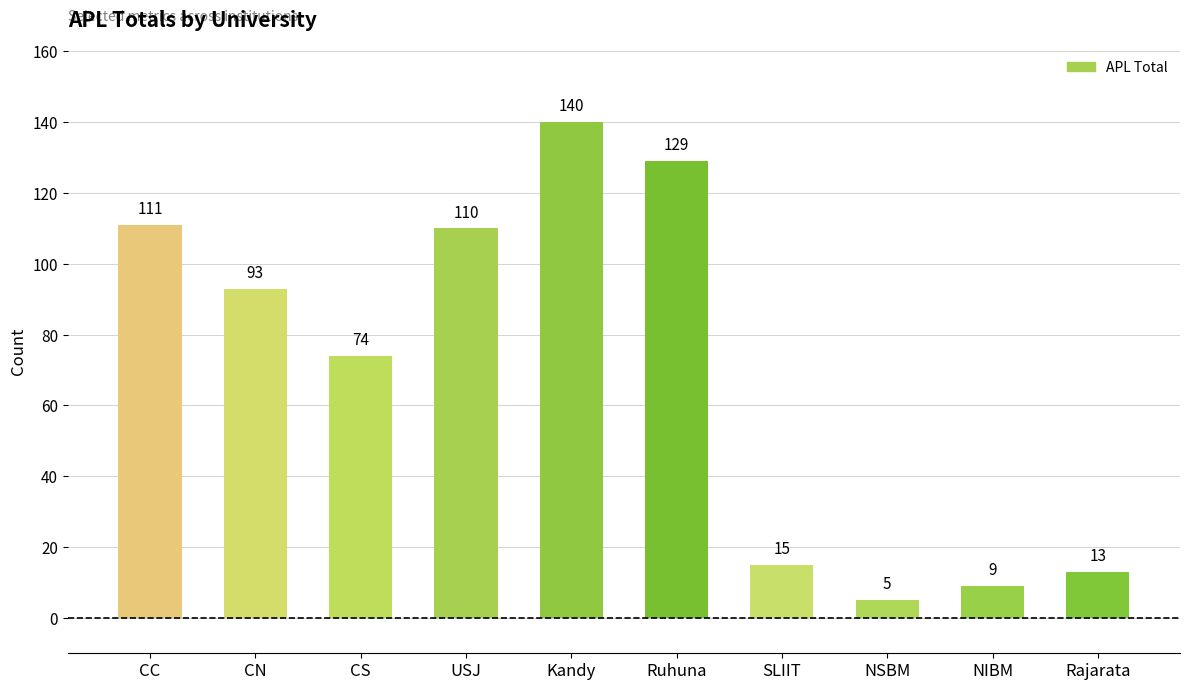

The value at USJ is 110. True or false?

True